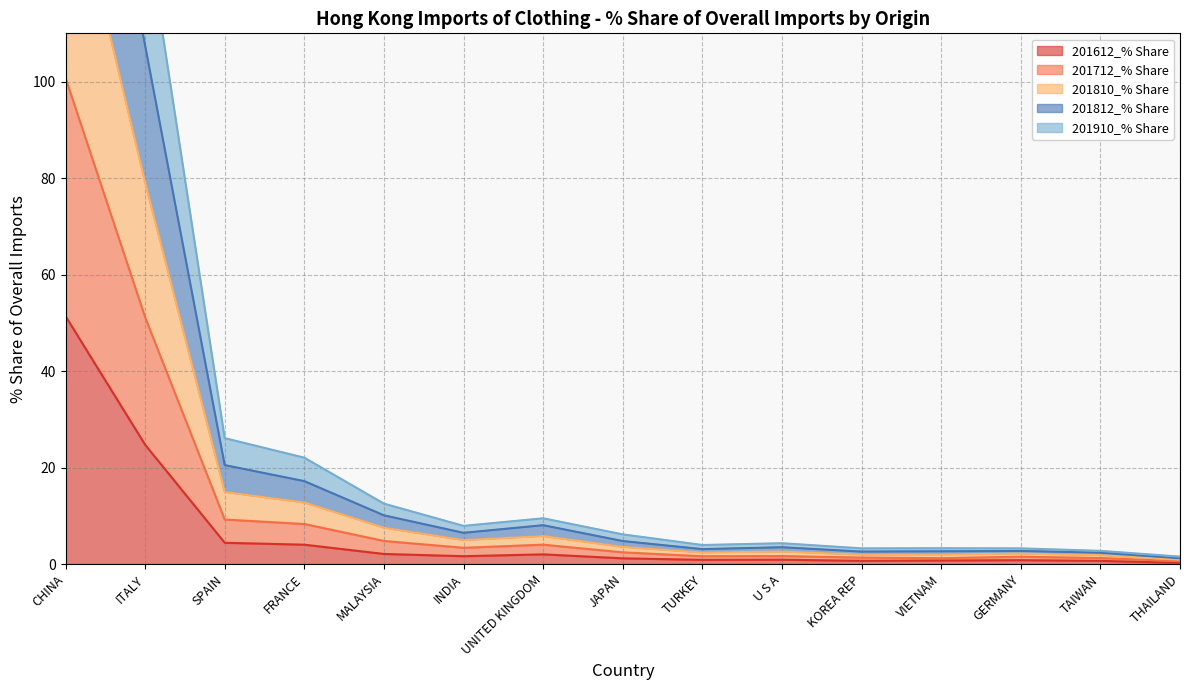

At which label does 201812_% Share reach its peak?

CHINA